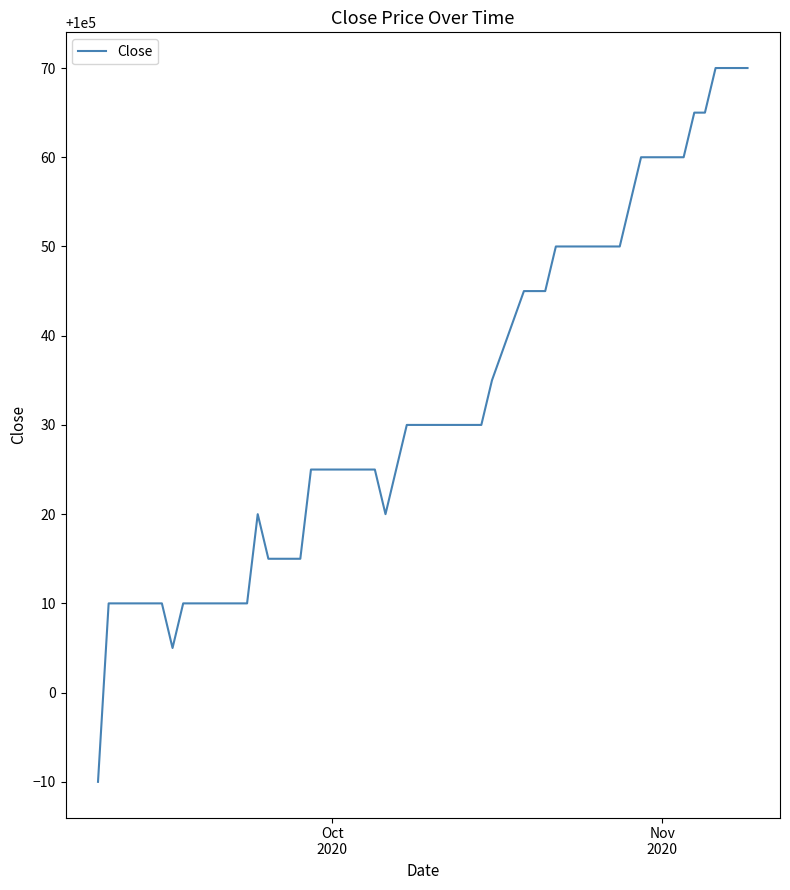

What is the difference between the maximum and minimum values?

80